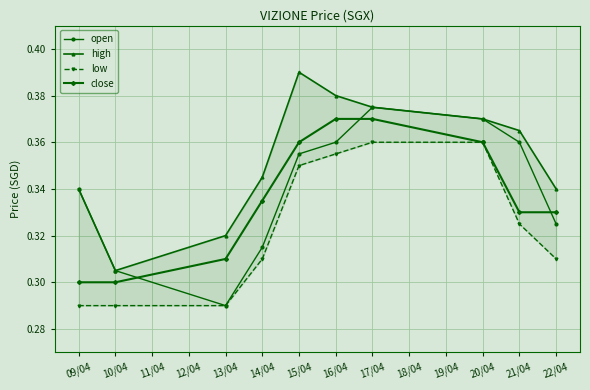

True or false: close and open cross at least once.

True